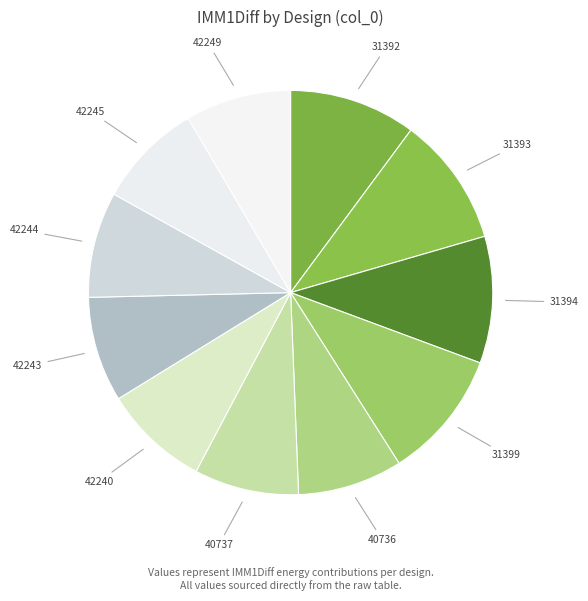

Do 40737 and 31392 together represent more than half of the pie?

No